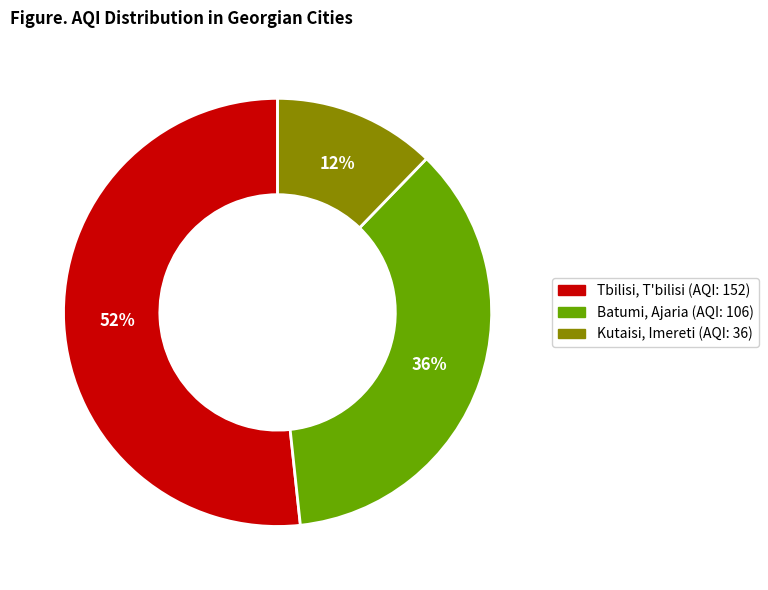

Is the sum of Kutaisi, Imereti and Tbilisi, T'bilisi greater than half?

Yes